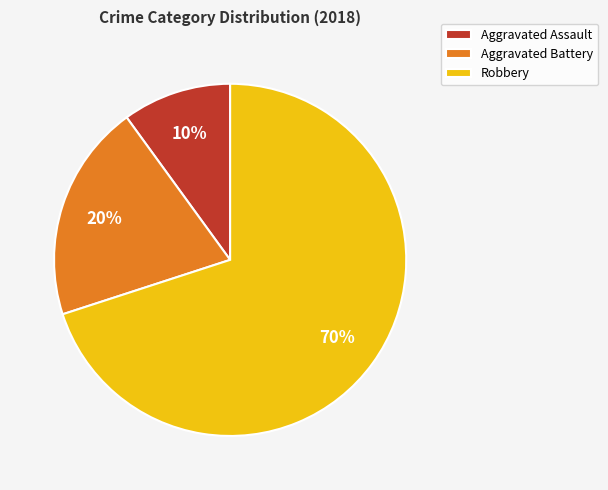

True or false: Robbery accounts for 62% of the total.

False